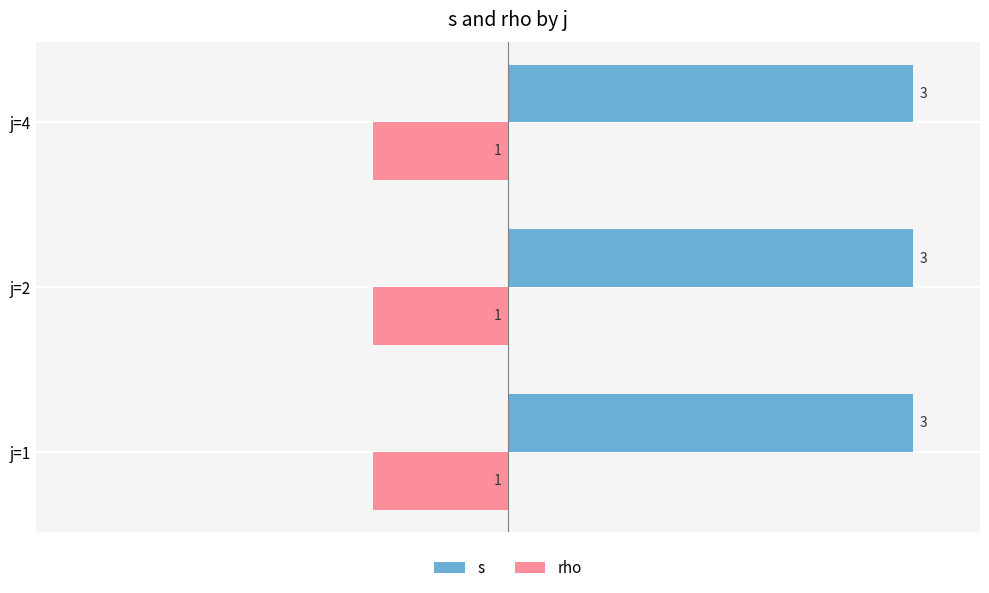

What are all the series names shown in the legend?

s, rho